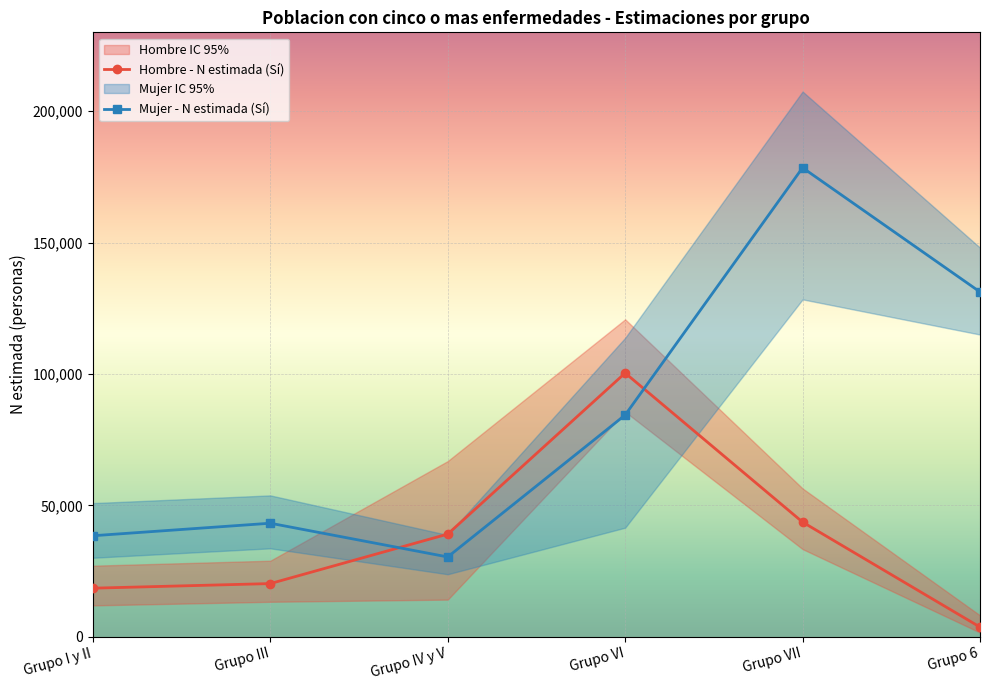

Between Grupo VII and Grupo IV y V, which is larger?

Grupo VII